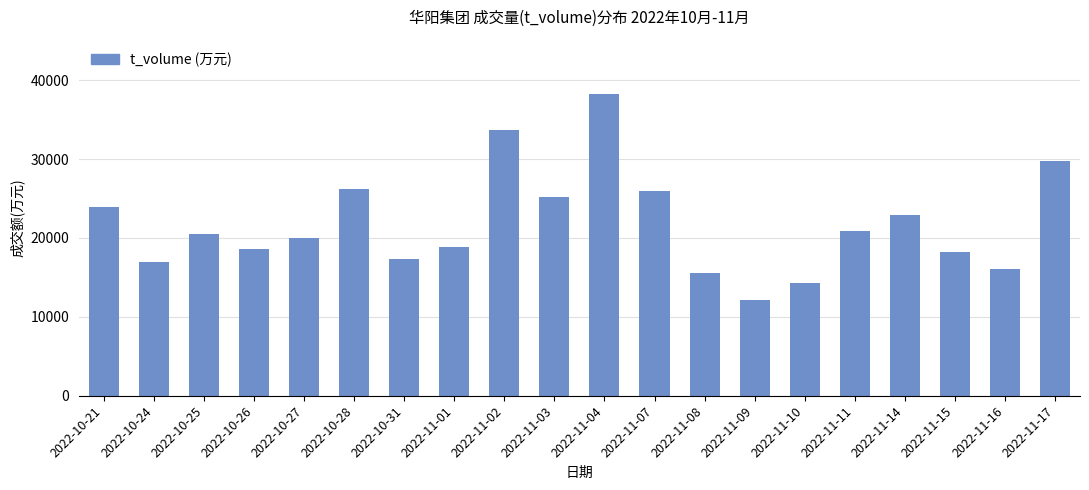

What is the ratio of the value at 2022-10-31 to the value at 2022-11-03?

0.7